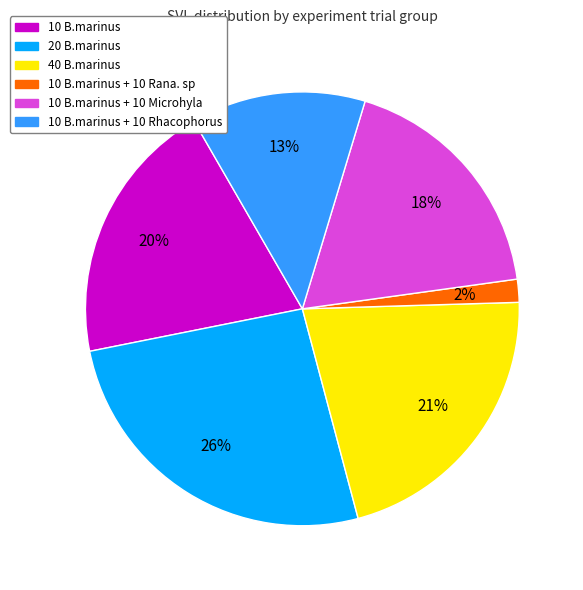

To the nearest percent, what is the average slice percentage?

17%